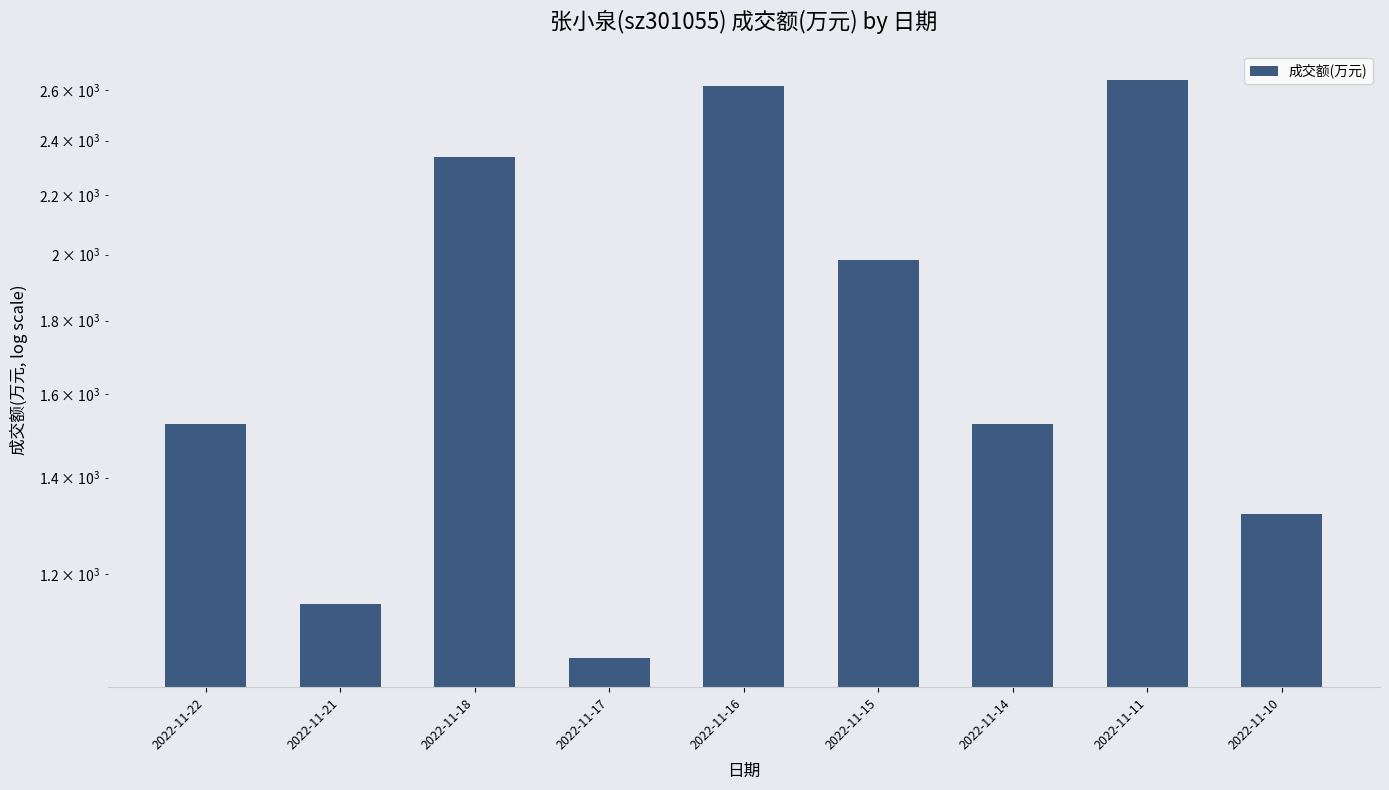

The chart shows a value of 1103 at 2022-11-16. True or false?

False